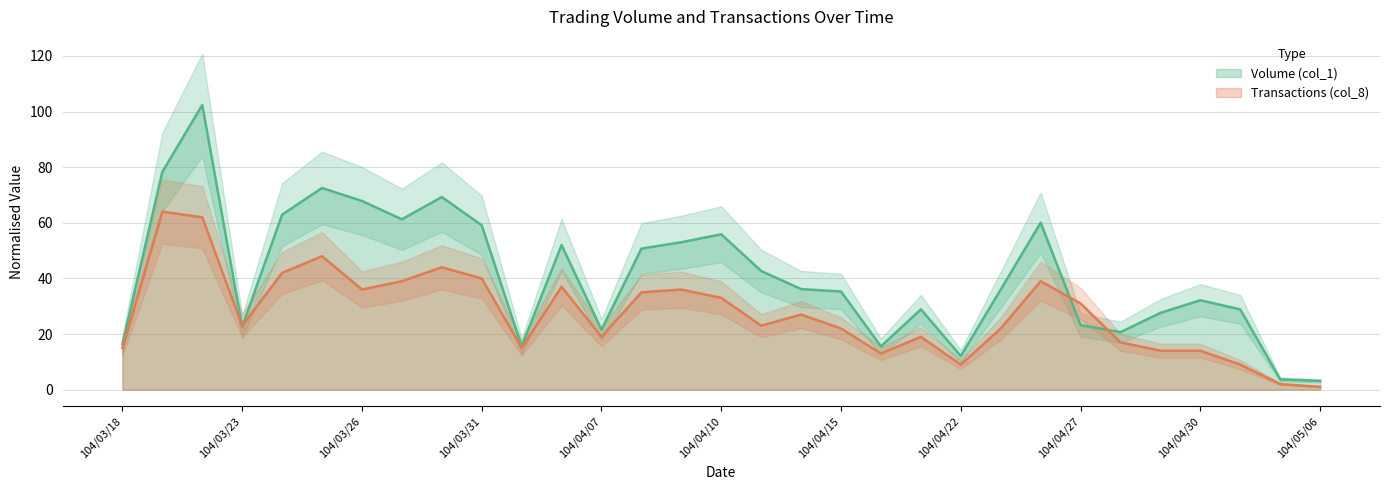

What is the label of the 4th point from the left?

104/03/23